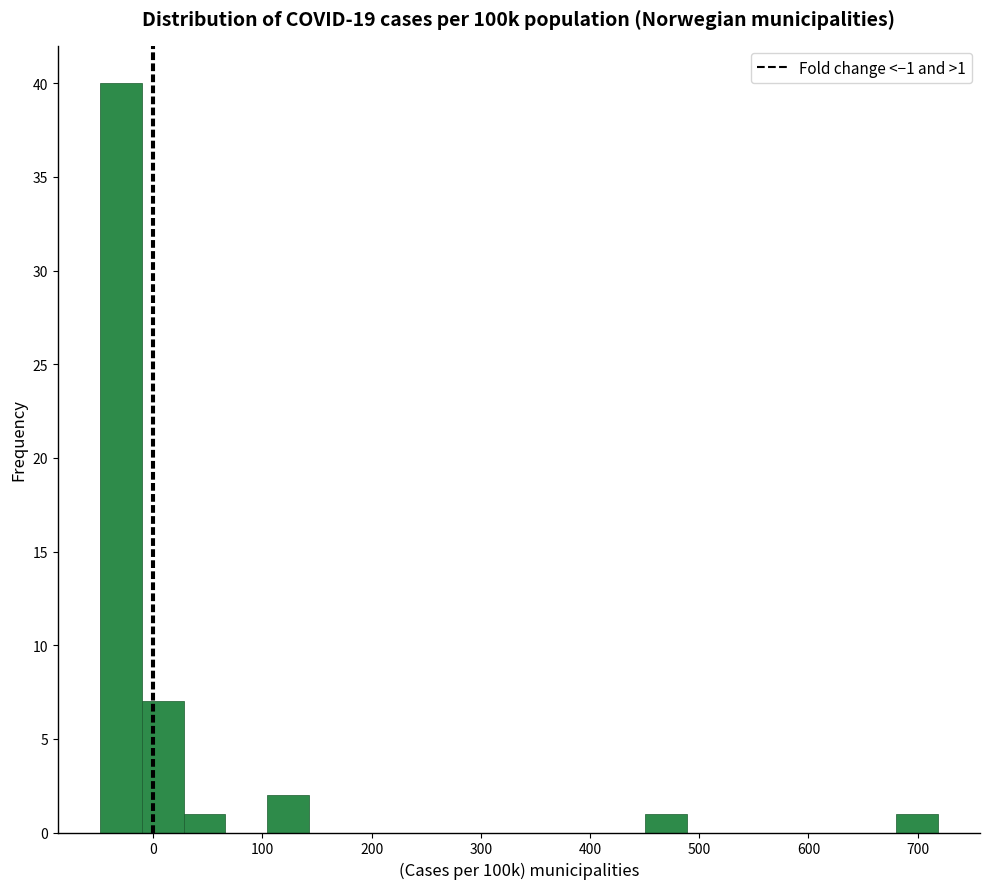

Around what value on the x-axis is the tallest bar? Give the approximate position of its centre, as read against the axis.

-30